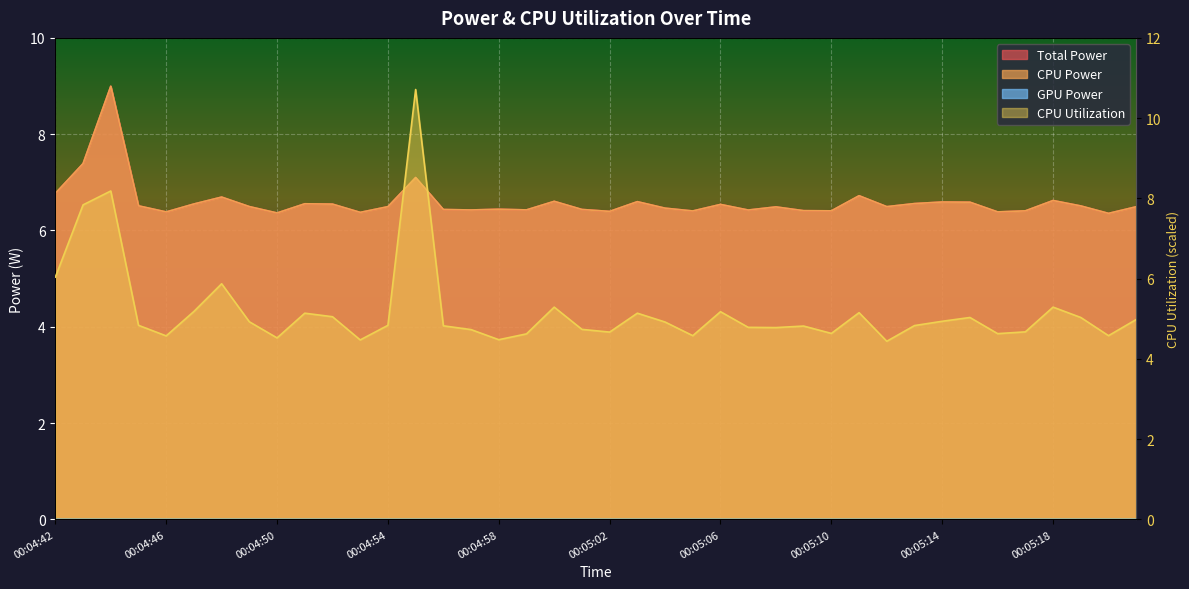

True or false: CPU Power and Total Power cross at least once.

False